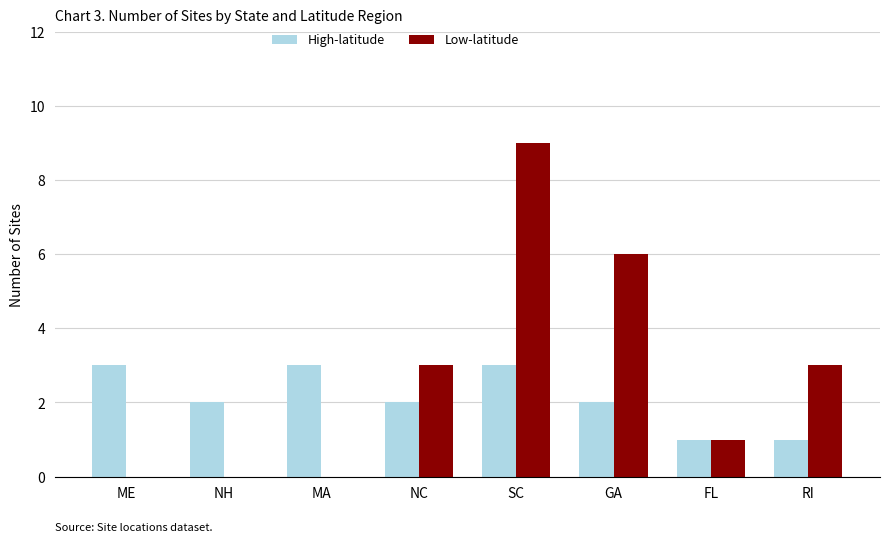

Which label corresponds to the largest value in the chart?

SC